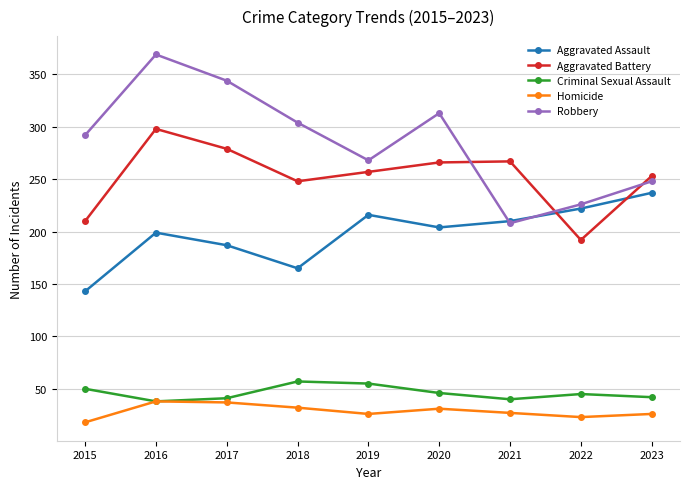

At which category is the sum across all series the highest?

2016